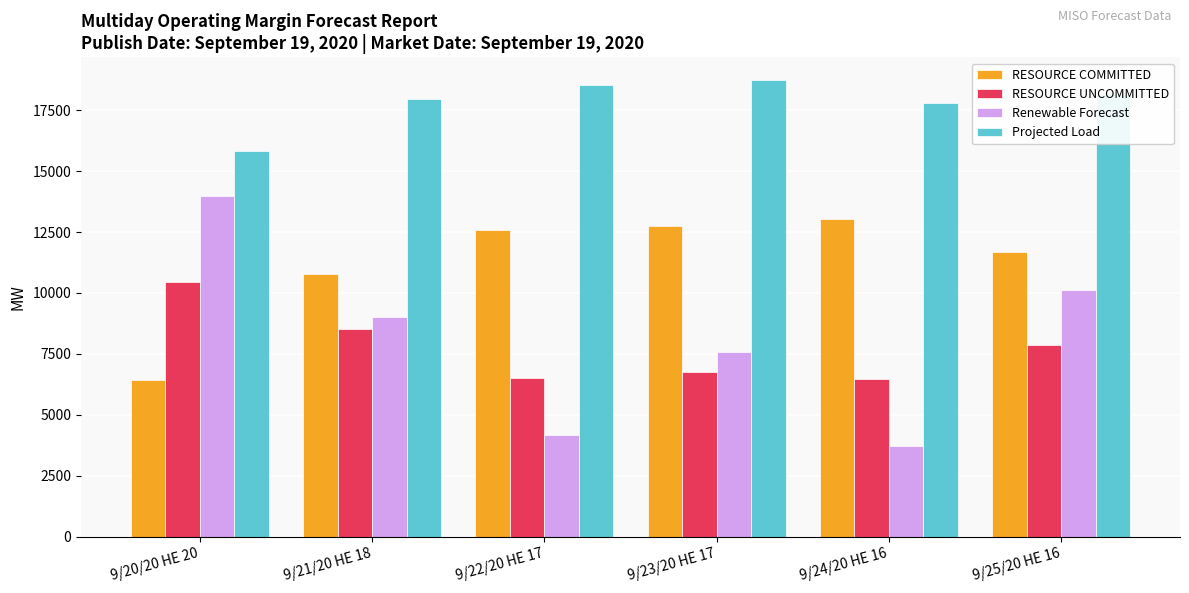

What position from the right is 9/20/20 HE 20?

6